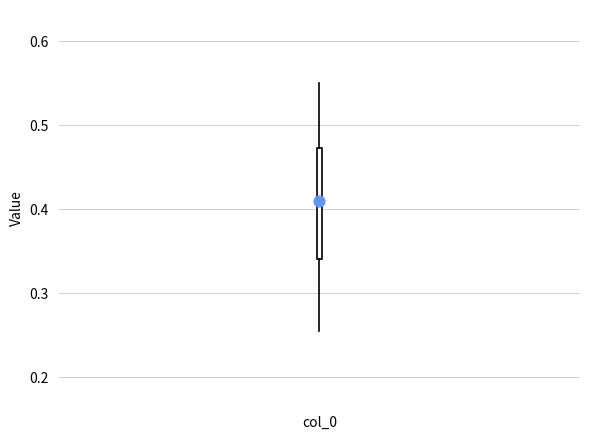

Read this box plot against the y-axis: the position of the median line, the range covered by the box, and the ends of both whiskers. The values are not printed on the chart, so give them approximately, as read against the axis.

median 0.41, box 0.34 to 0.47, whiskers 0.25 to 0.55